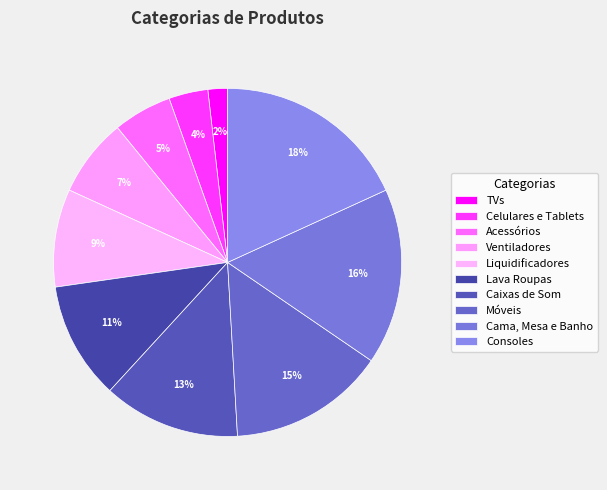

How many slices are in this pie chart?

10